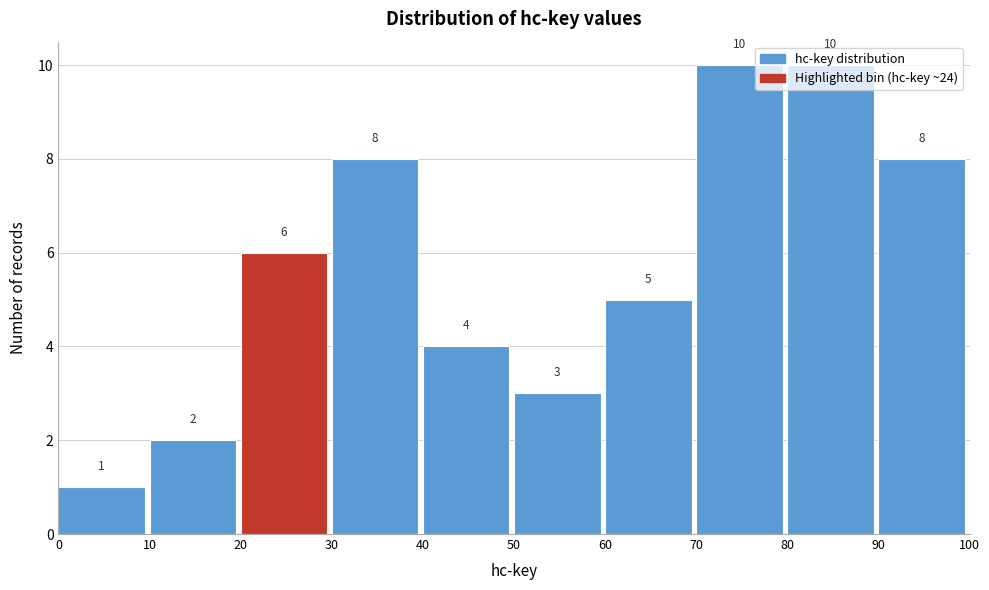

Reading left to right, list every bar in this chart as the range it spans on the x-axis followed by its height.

0 to 10: 1
10 to 20: 2
20 to 30: 6
30 to 40: 8
40 to 50: 4
50 to 60: 3
60 to 70: 5
70 to 80: 10
80 to 90: 10
90 to 100: 8